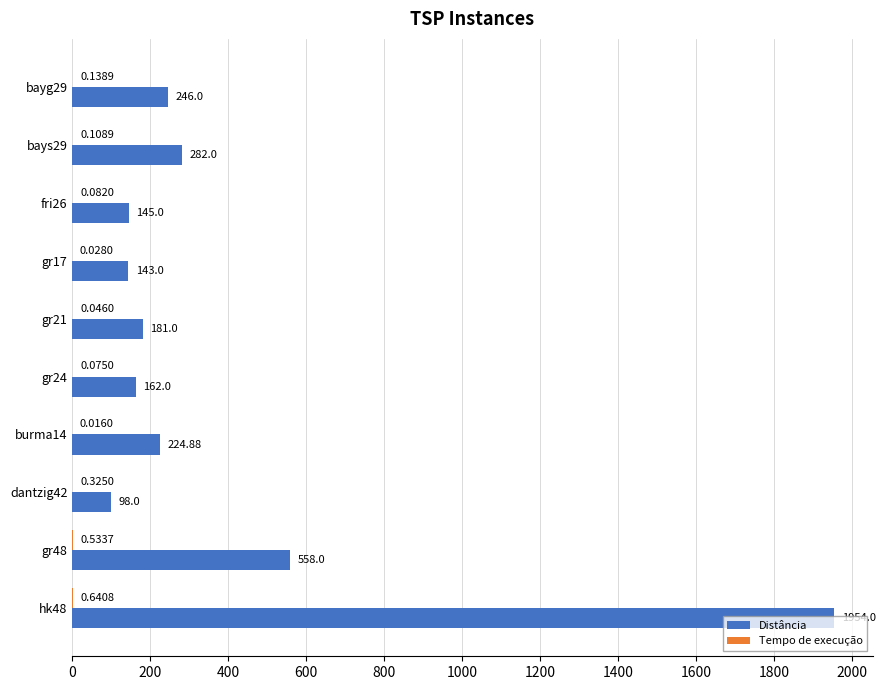

What is the total value across all series at gr48?

558.5